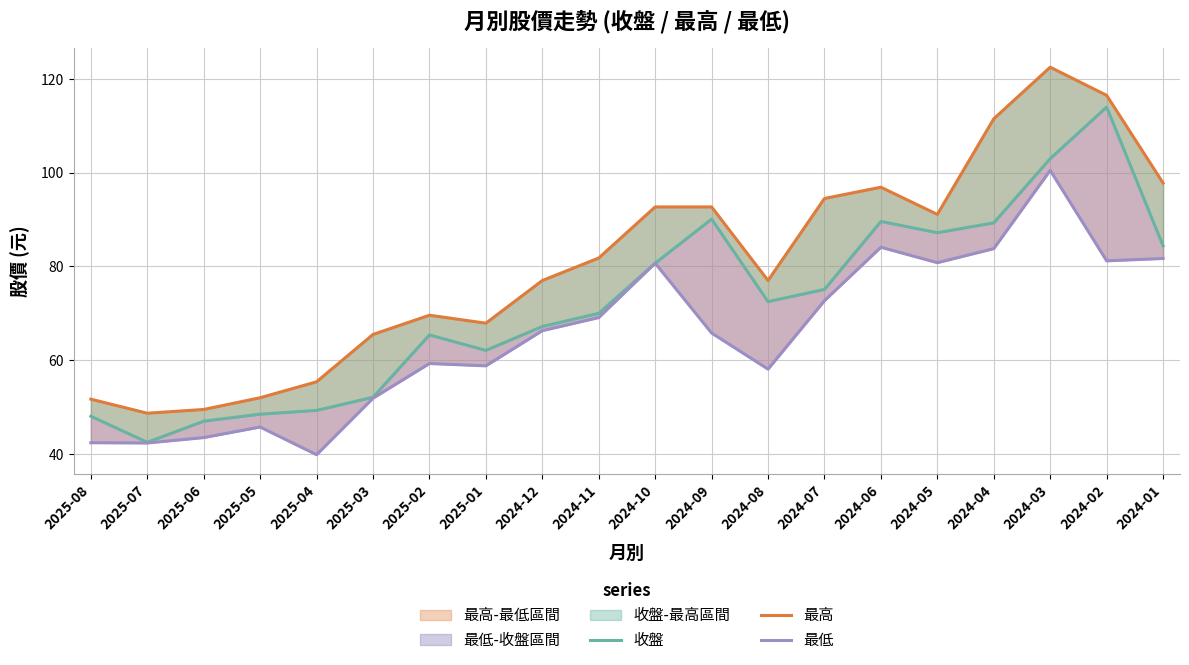

The value of 最高 at 2025-02 is 28.1. True or false?

False